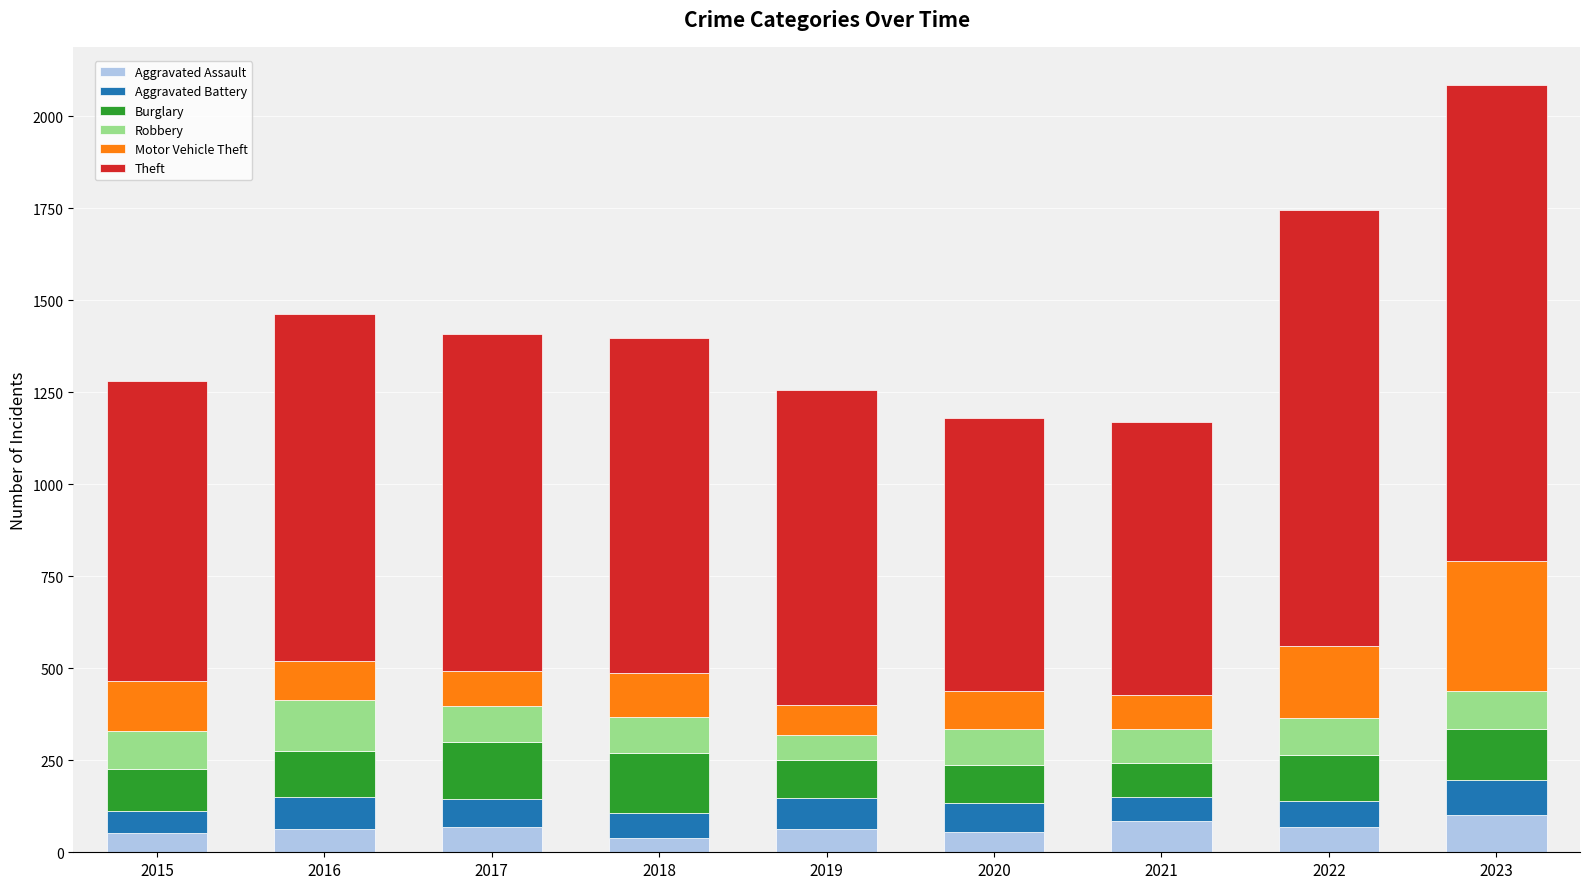

How many bars are there in total?

9